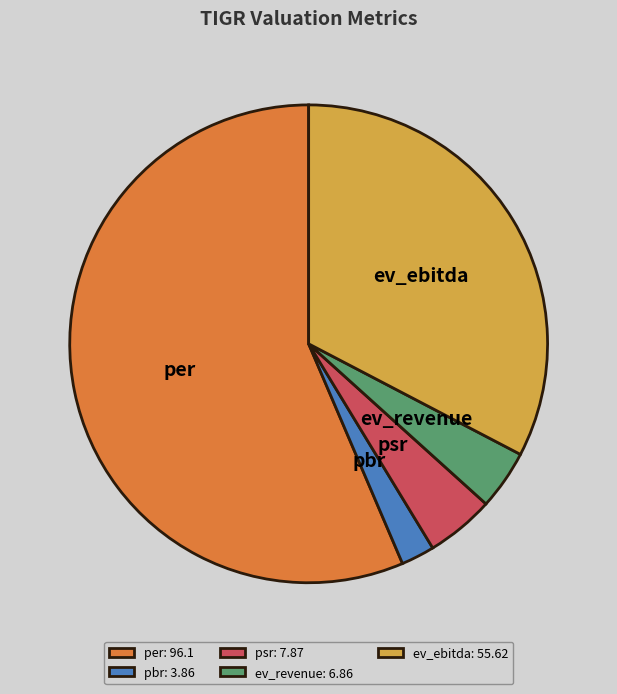

Rank the categories by value from highest to lowest.

per, ev_ebitda, psr, ev_revenue, pbr